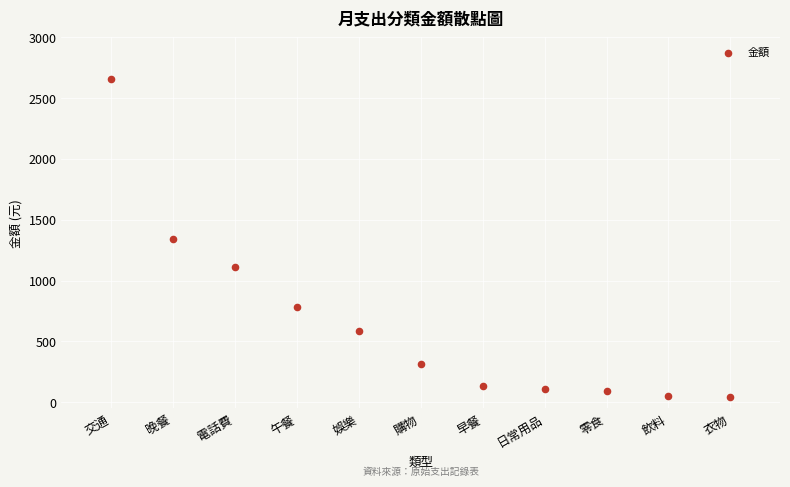

What is the average Y value?

655